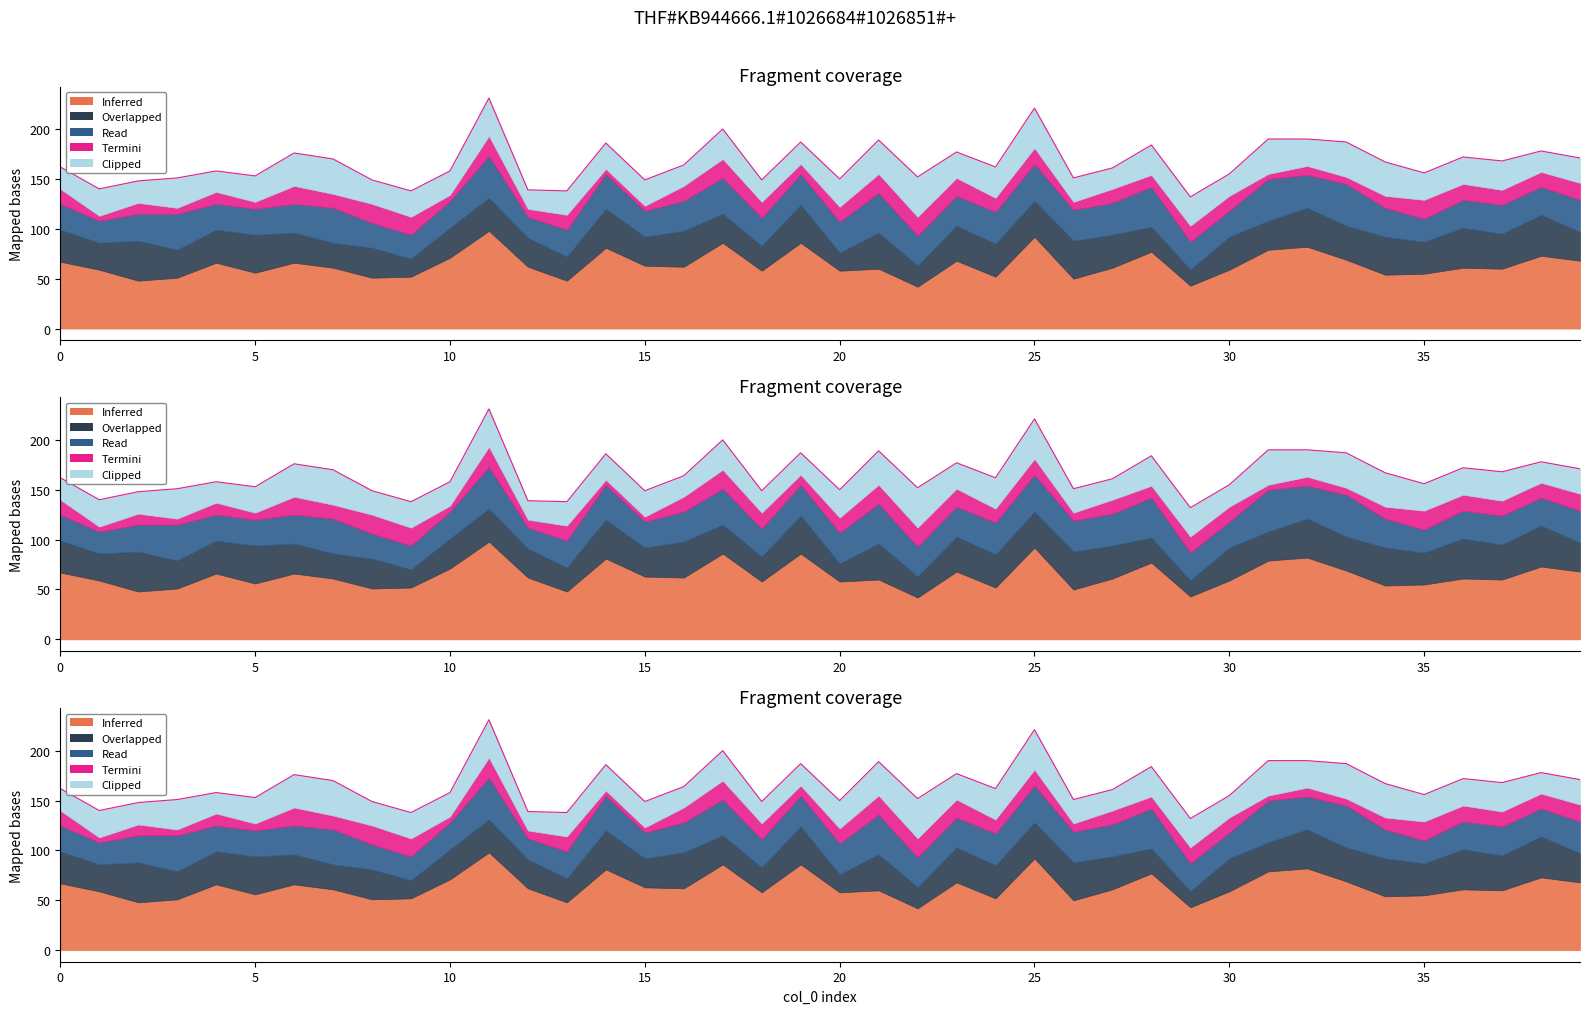

How many lines are shown in the chart?

5